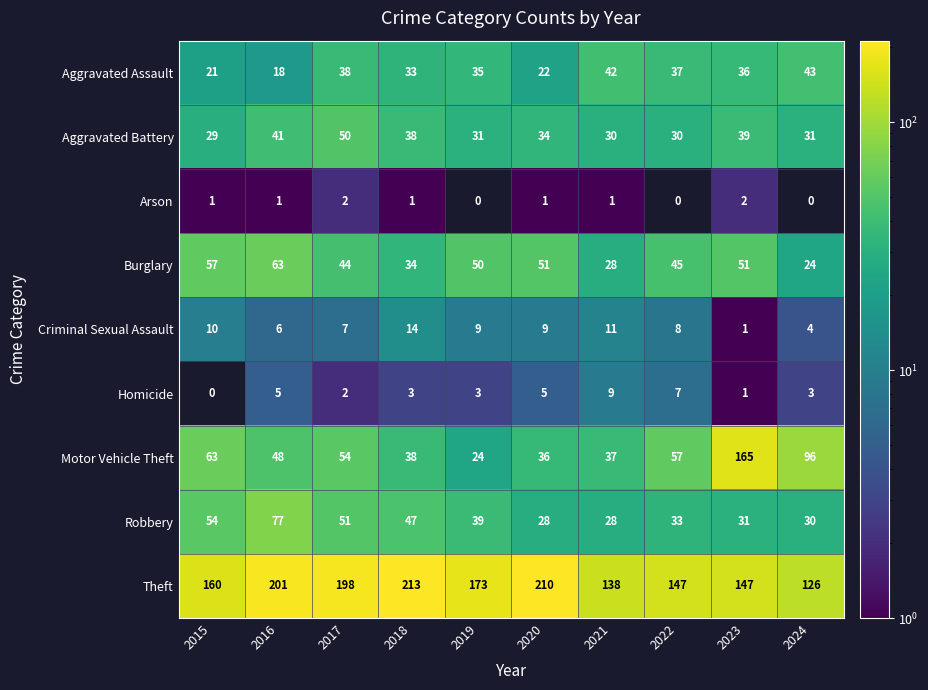

List the labels in order of Aggravated Assault value, largest first.

2024, 2021, 2017, 2022, 2023, 2019, 2018, 2020, 2015, 2016